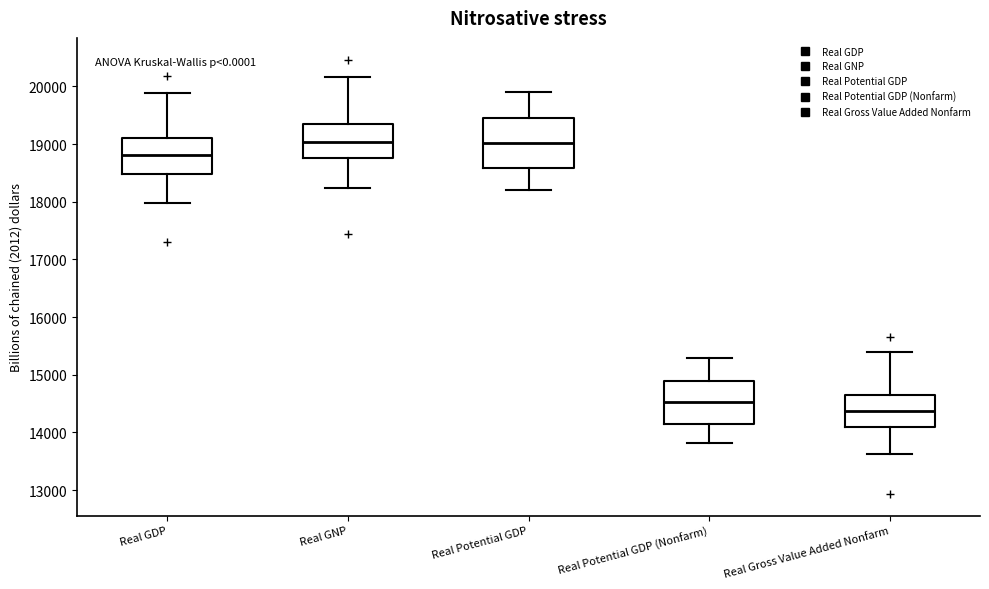

Which box is the tallest, from its lower edge to its upper edge?

Real Potential GDP